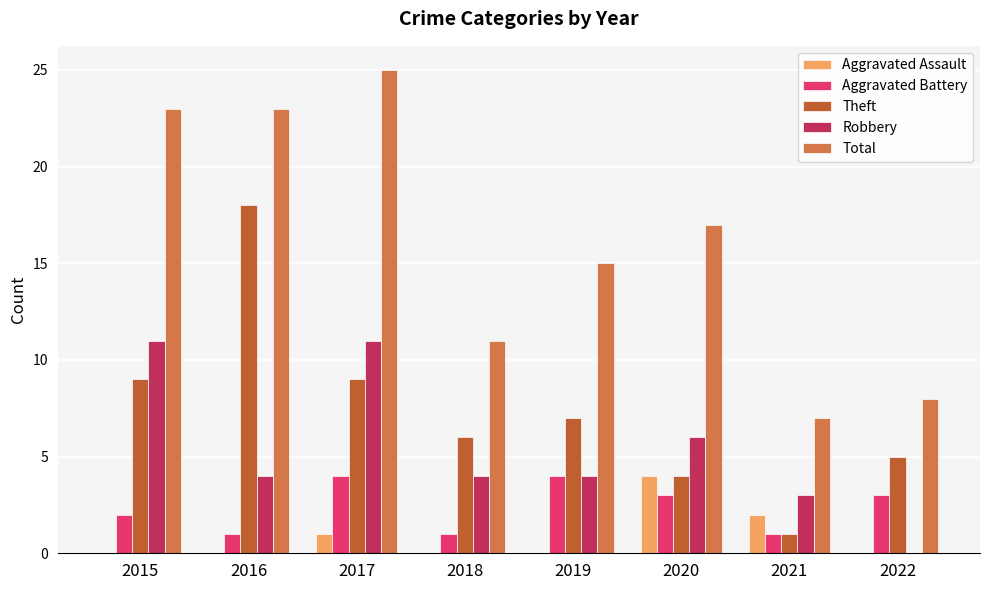

Between 2015 and 2018, which series saw the biggest shift?

Total